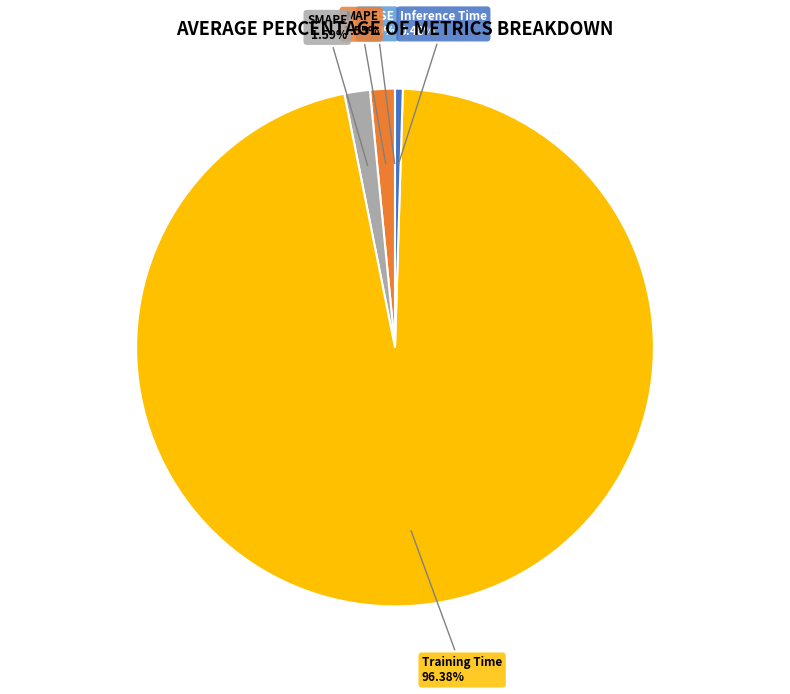

Is there any slice that represents more than half of the pie?

Yes